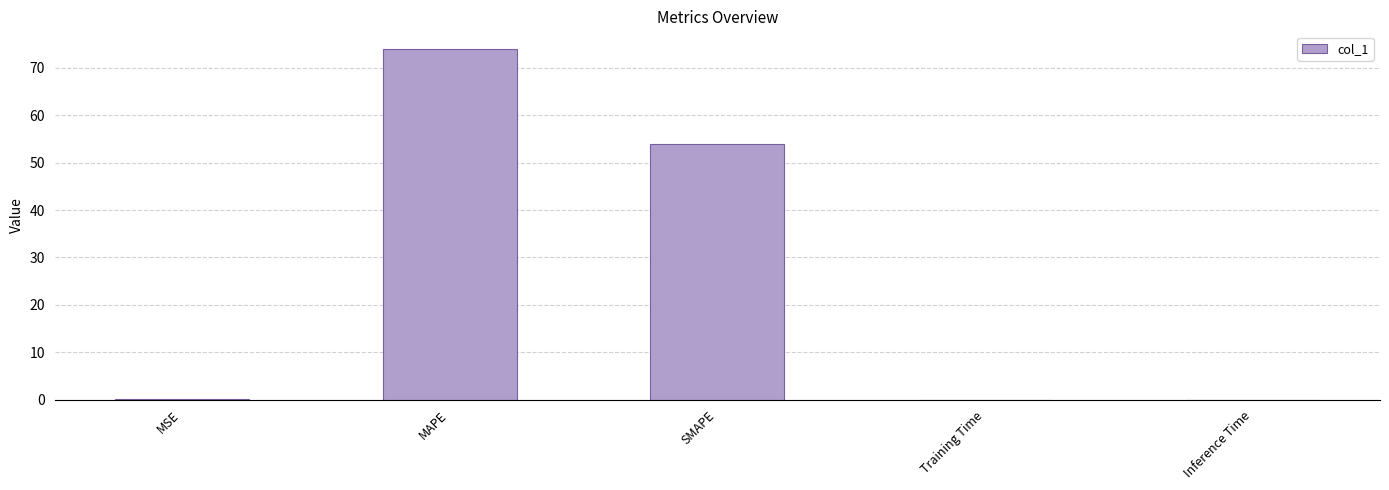

The value at SMAPE is 31.9. True or false?

False